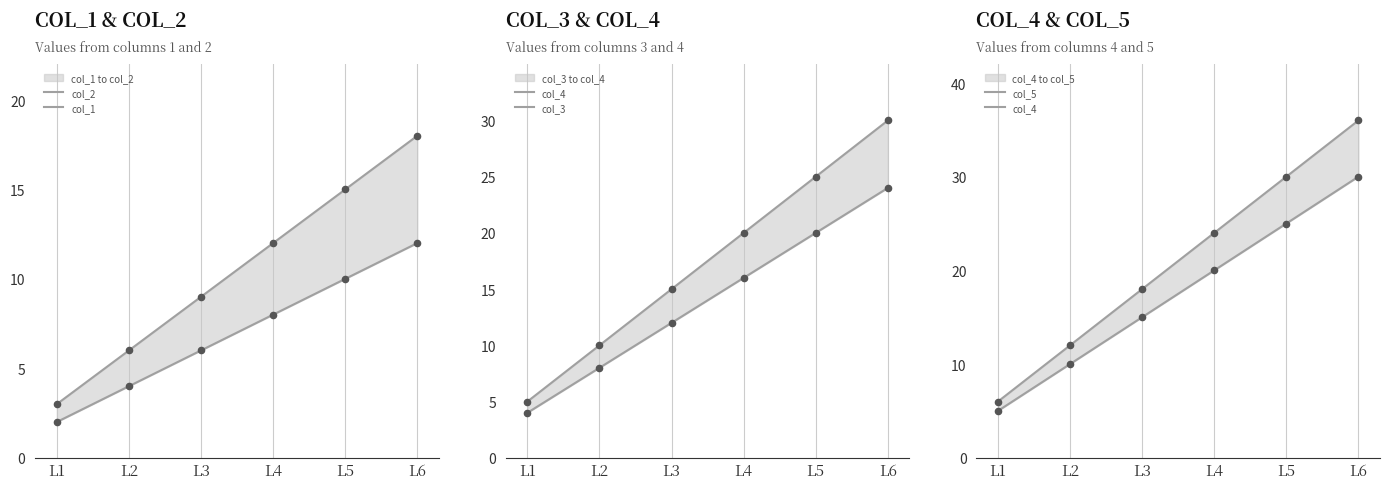

At which category is the sum across all series the highest?

L6